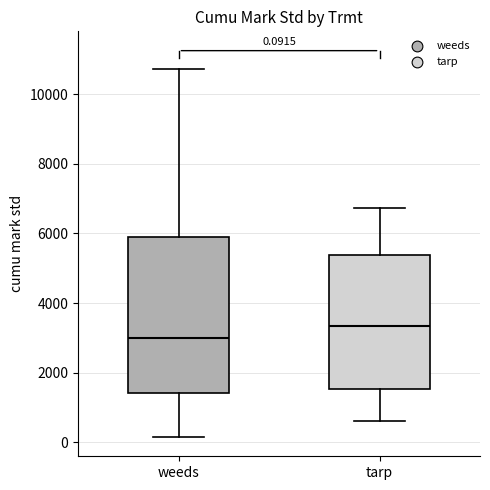

Which box's median line is the highest?

tarp